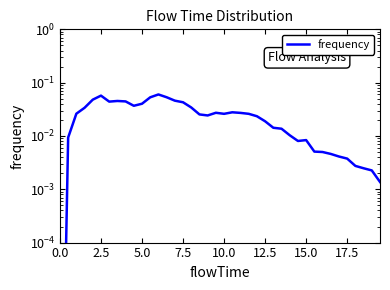

Does the chart have visible grid lines?

No